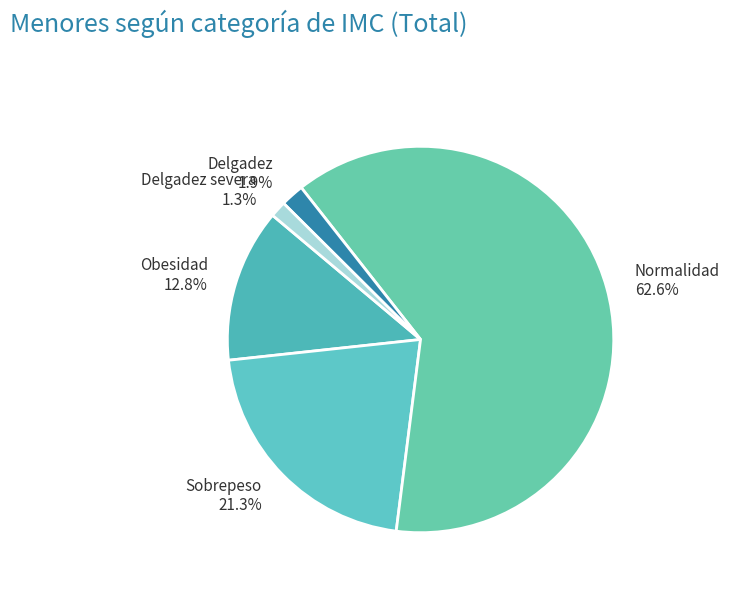

What percentage is NOT represented by Sobrepeso?

78.7%